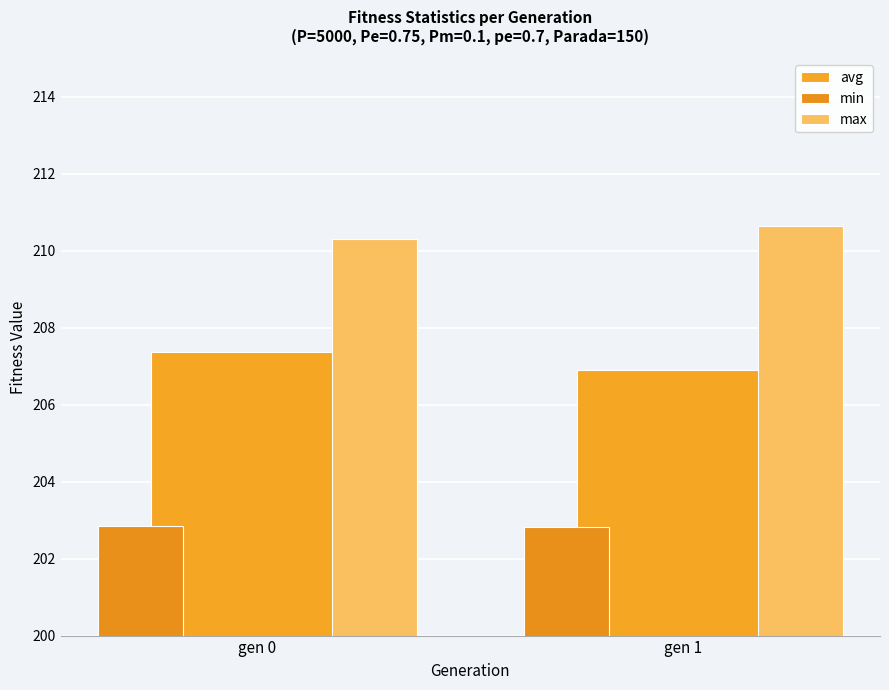

What is the value of the avg bar at the 2nd from the left?

206.9